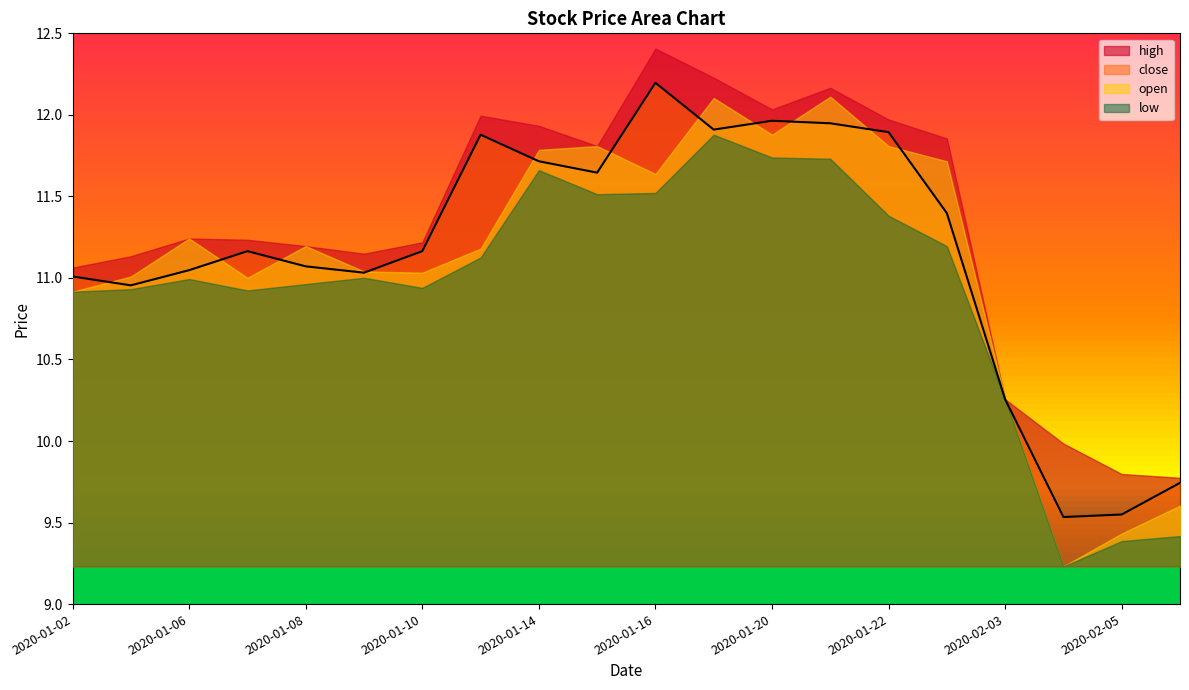

Reading right to left, what are all the values shown in this chart?

close: 9.7	9.5	9.5	10.3	11.4	11.9	11.9	12.0	11.9	12.2	11.6	11.7	11.9	11.2	11.0	11.1	11.2	11.0	11.0	11.0
high: 9.8	9.8	10.0	10.3	11.9	12.0	12.2	12.0	12.2	12.4	11.8	11.9	12.0	11.2	11.1	11.2	11.2	11.2	11.1	11.1
low: 9.4	9.4	9.2	10.3	11.2	11.4	11.7	11.7	11.9	11.5	11.5	11.7	11.1	10.9	11.0	11.0	10.9	11.0	10.9	10.9
open: 9.6	9.4	9.2	10.3	11.7	11.8	12.1	11.9	12.1	11.6	11.8	11.8	11.2	11.0	11.0	11.2	11.0	11.2	11.0	10.9